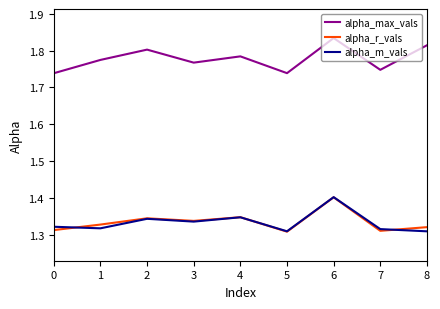

Between which two adjacent categories do alpha_r_vals and alpha_m_vals first intersect?

0 and 1